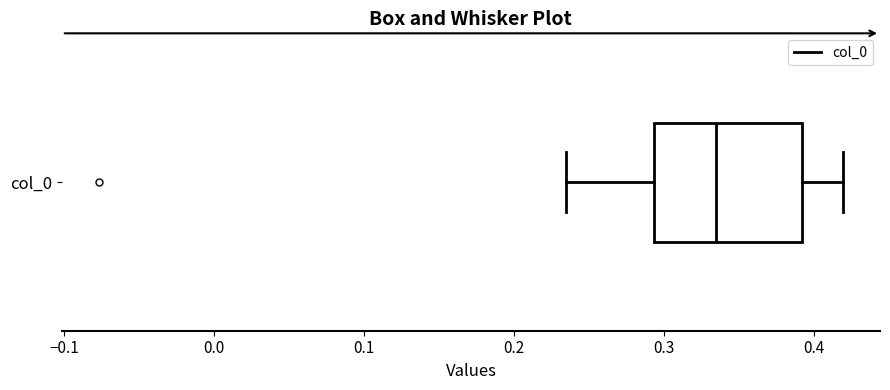

Transcribe this box plot: give where the median line is, the range the box spans, and where the two whiskers end, as read against the x-axis. The values are not printed on the chart, so give them approximately, as read against the axis.

median 0.33, box 0.29 to 0.39, whiskers 0.23 to 0.42